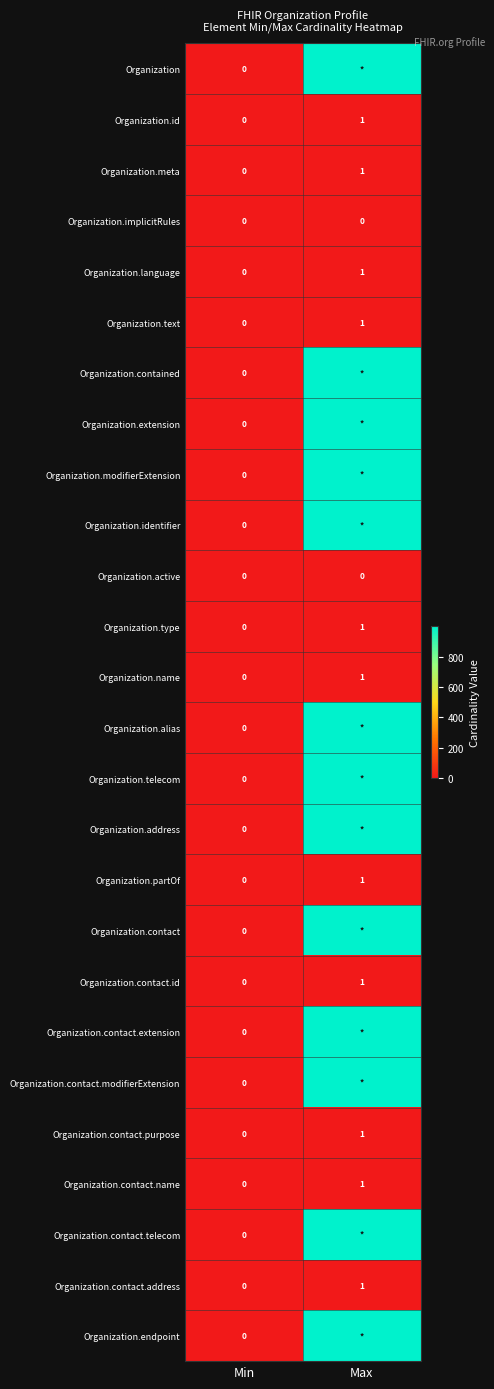

Which label corresponds to the largest value in the chart?

Max